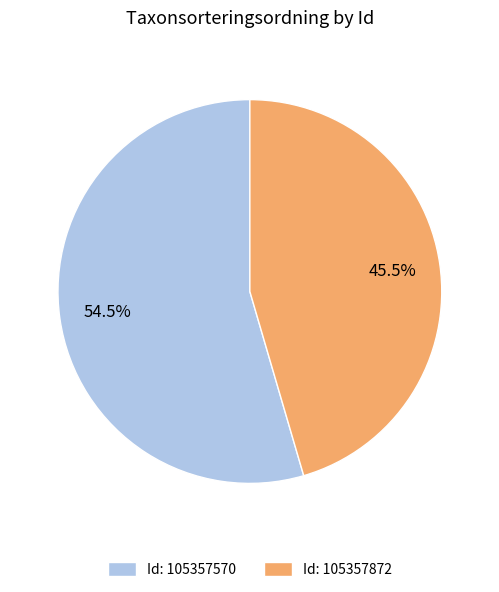

Do Id: 105357872 and Id: 105357570 together represent more than half of the pie?

Yes